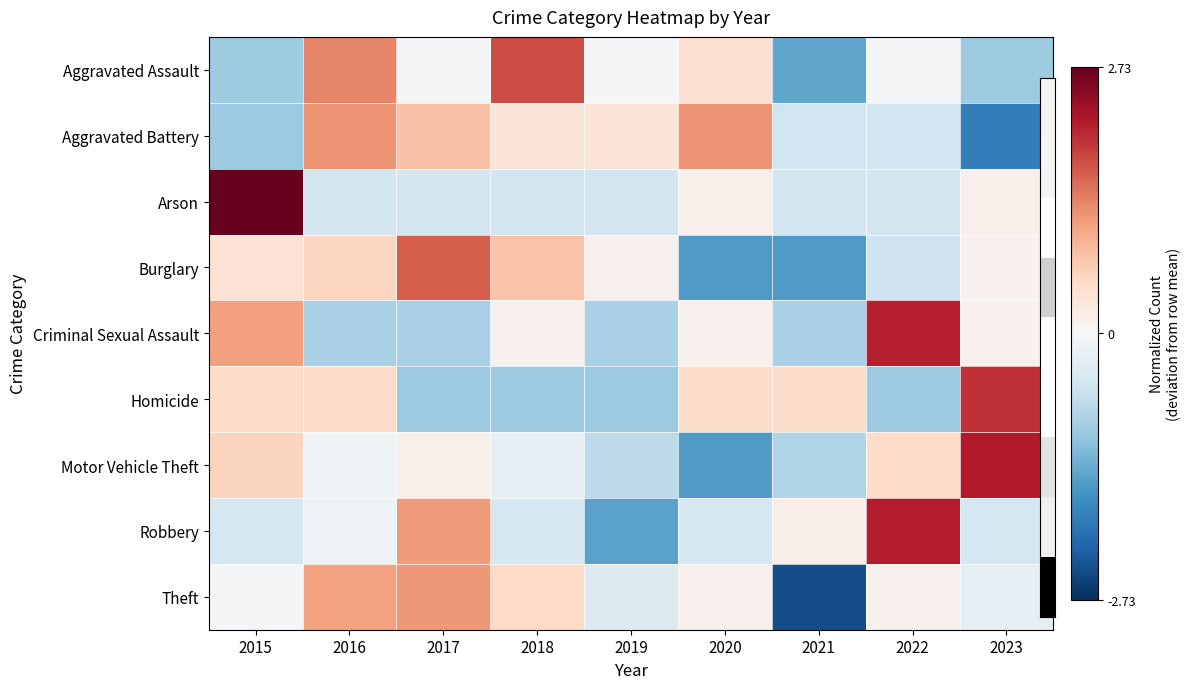

Reading right to left, transcribe all the data shown in this chart.

Aggravated Assault: 2023=-1.0	2022=-0.1	2021=-1.4	2020=0.4	2019=-0.1	2018=1.8	2017=-0.1	2016=1.3	2015=-1.0
Aggravated Battery: 2023=-1.9	2022=-0.5	2021=-0.5	2020=1.2	2019=0.3	2018=0.3	2017=0.8	2016=1.2	2015=-1.0
Arson: 2023=0.1	2022=-0.5	2021=-0.5	2020=0.1	2019=-0.5	2018=-0.5	2017=-0.5	2016=-0.5	2015=2.7
Burglary: 2023=0.1	2022=-0.6	2021=-1.5	2020=-1.5	2019=0.1	2018=0.8	2017=1.7	2016=0.6	2015=0.4
Criminal Sexual Assault: 2023=0.1	2022=2.1	2021=-0.9	2020=0.1	2019=-0.9	2018=0.1	2017=-0.9	2016=-0.9	2015=1.1
Homicide: 2023=2.0	2022=-1.0	2021=0.5	2020=0.5	2019=-1.0	2018=-1.0	2017=-1.0	2016=0.5	2015=0.5
Motor Vehicle Theft: 2023=2.2	2022=0.5	2021=-0.8	2020=-1.5	2019=-0.7	2018=-0.2	2017=0.1	2016=-0.1	2015=0.6
Robbery: 2023=-0.5	2022=2.1	2021=0.2	2020=-0.5	2019=-1.5	2018=-0.5	2017=1.2	2016=-0.1	2015=-0.5
Theft: 2023=-0.2	2022=0.1	2021=-2.4	2020=0.1	2019=-0.4	2018=0.5	2017=1.2	2016=1.1	2015=-0.0